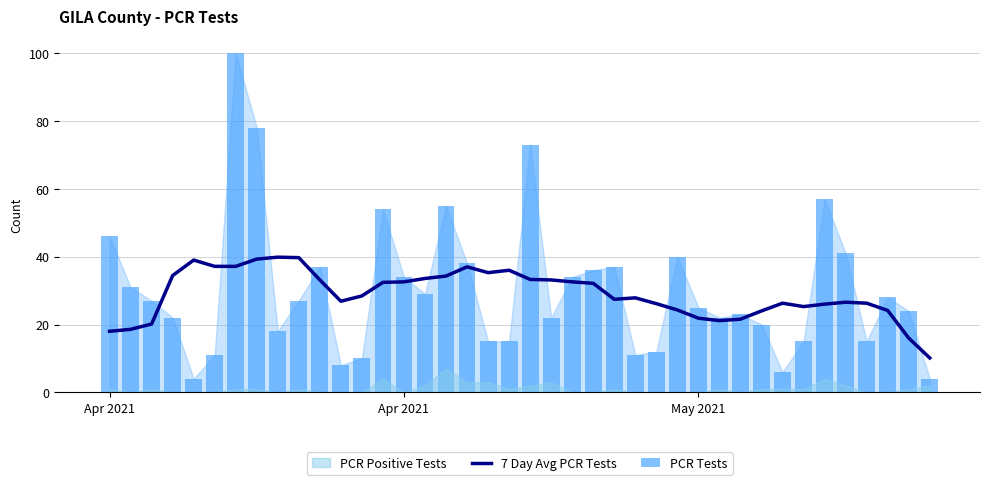

Reading right to left, extract all data points from this chart.

7 Day Avg PCR Tests: 10.1	16.0	24.1	26.3	26.6	26.0	25.3	26.3	24.0	21.6	21.1	21.9	24.3	26.1	27.9	27.4	32.1	32.6	33.1	33.3	36.0	35.3	37.0	34.3	33.6	32.6	32.4	28.4	26.9	33.1	39.7	39.9	39.3	37.1	37.1	39.0	34.4	20.1	18.6	18.0
PCR Tests: 4.0	24.0	28.0	15.0	41.0	57.0	15.0	6.0	20.0	23.0	22.0	25.0	40.0	12.0	11.0	37.0	36.0	34.0	22.0	73.0	15.0	15.0	38.0	55.0	29.0	34.0	54.0	10.0	8.0	37.0	27.0	18.0	78.0	100.0	11.0	4.0	22.0	27.0	31.0	46.0